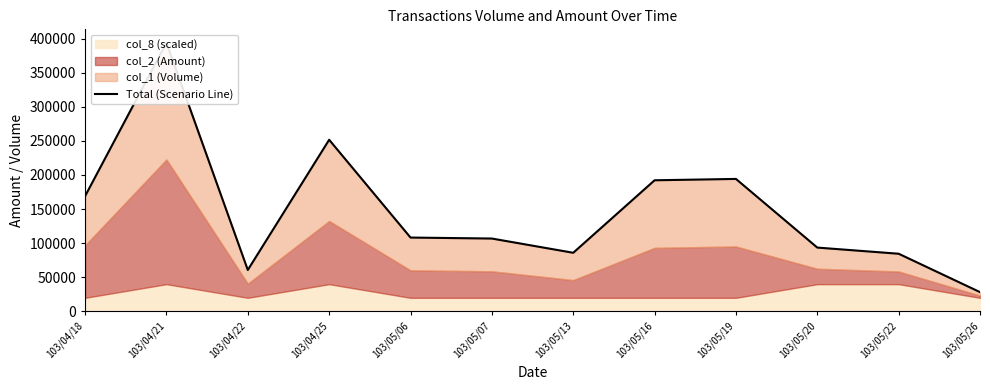

Where does the data first go above 108320?

103/04/18